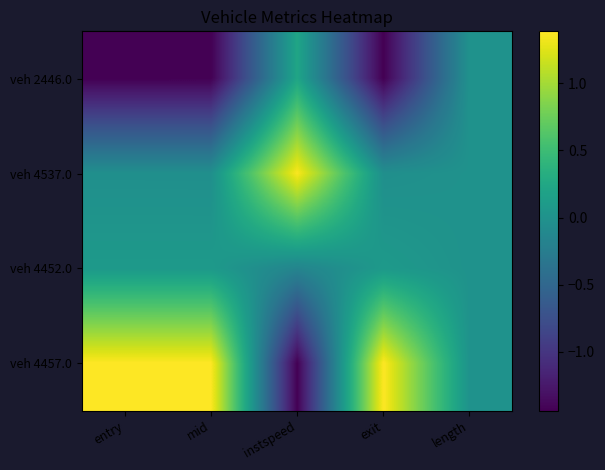

Which series has the largest range (max minus min)?

veh 4457.0